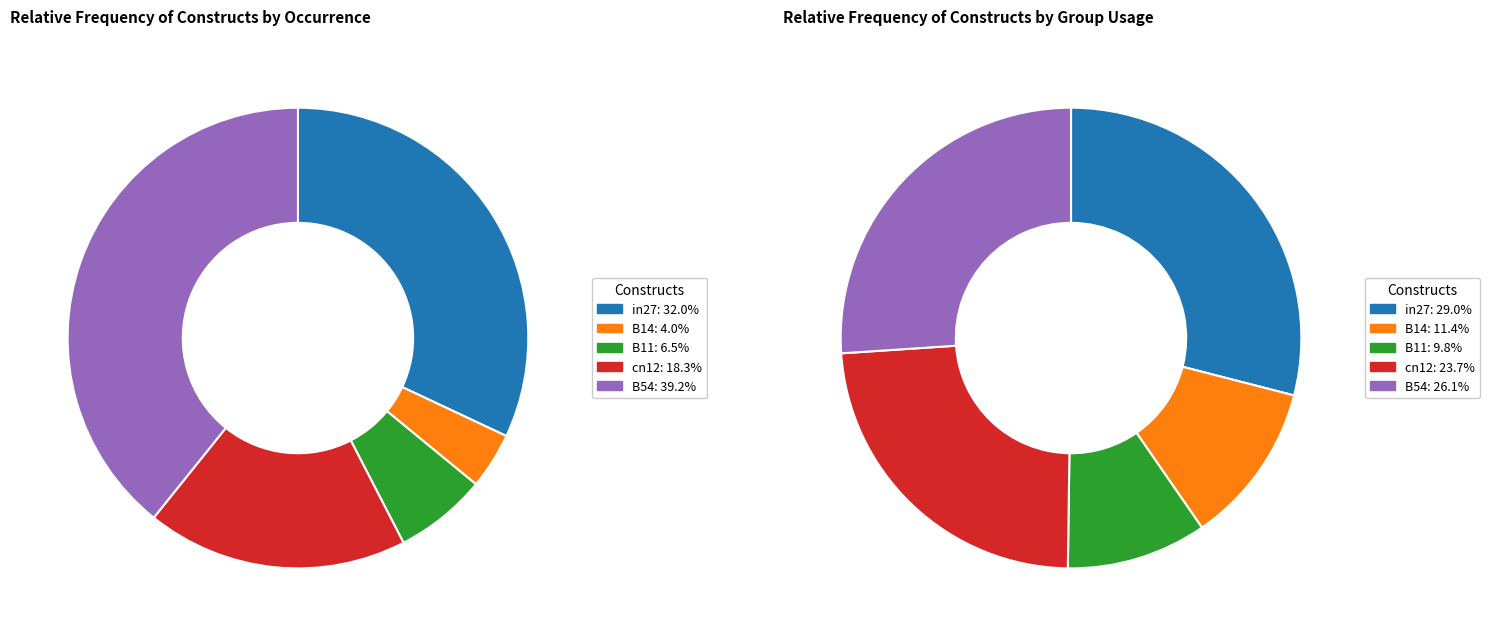

To the nearest percent, what is the average slice percentage?

20%